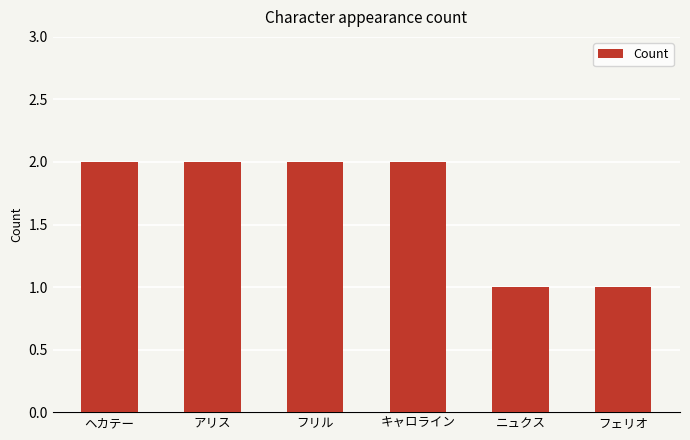

Reading left to right, list all the values displayed in this chart.

2	2	2	2	1	1